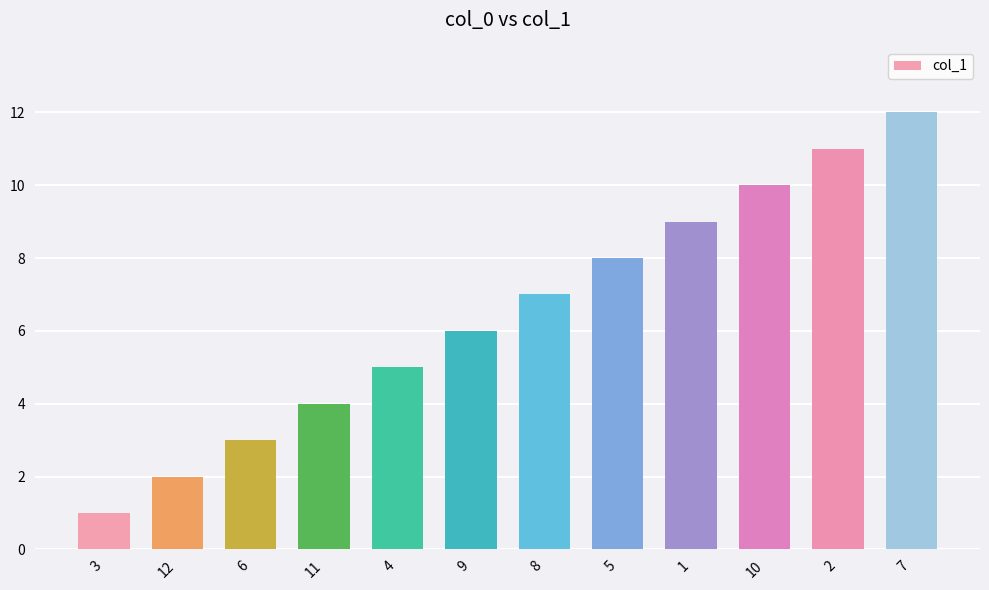

How many bars are there in total?

12